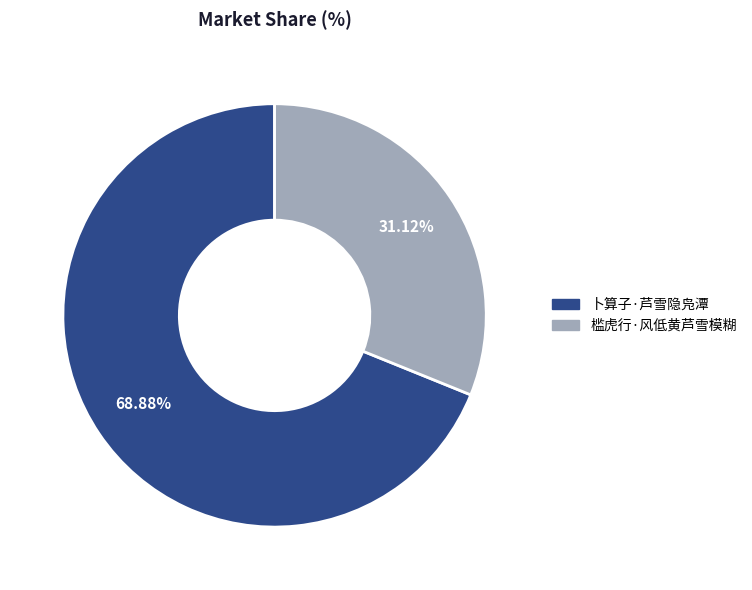

What percentage is NOT represented by 卜算子·芦雪隐凫潭?

31.1%